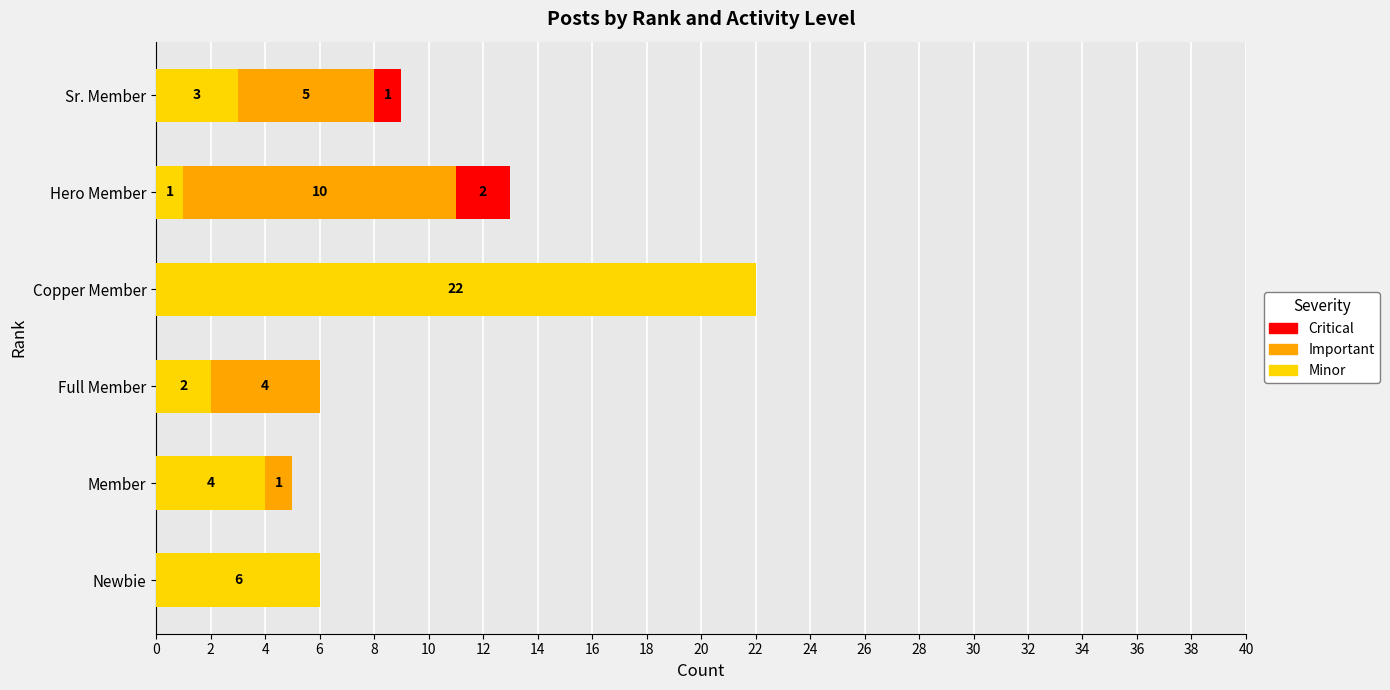

At which category is the sum across all series the highest?

Copper Member